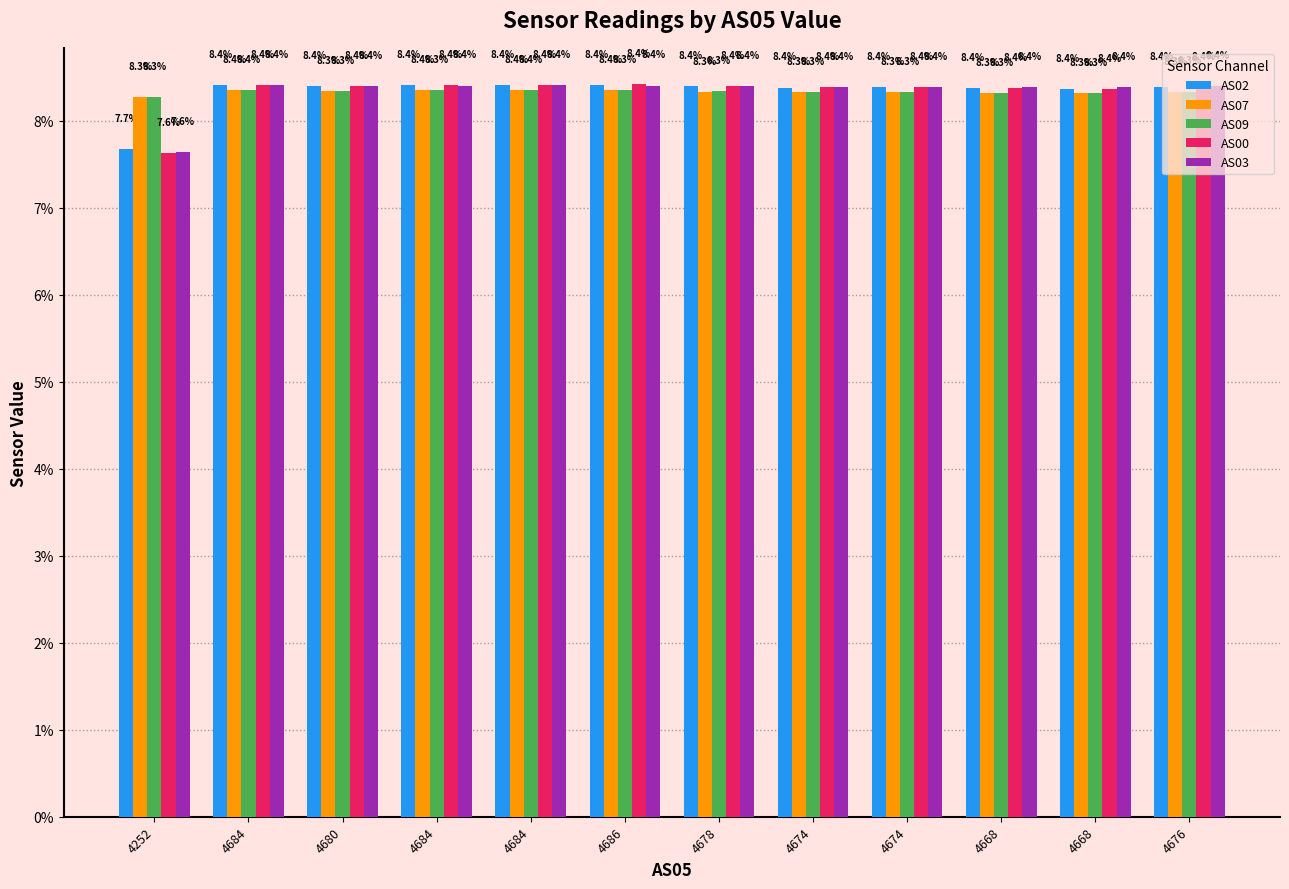

True or false: AS02 has a value of 1.9 at 4684.

False